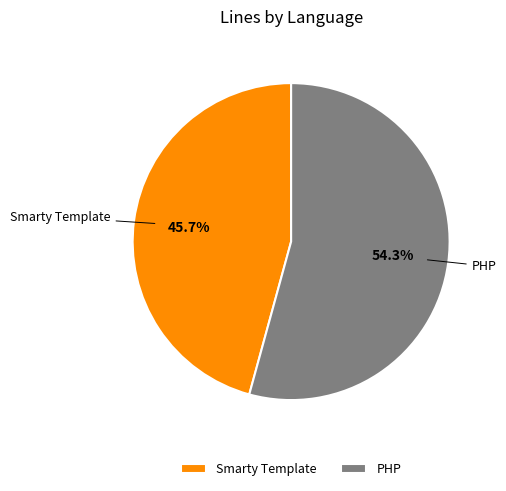

Which slice is the largest?

PHP